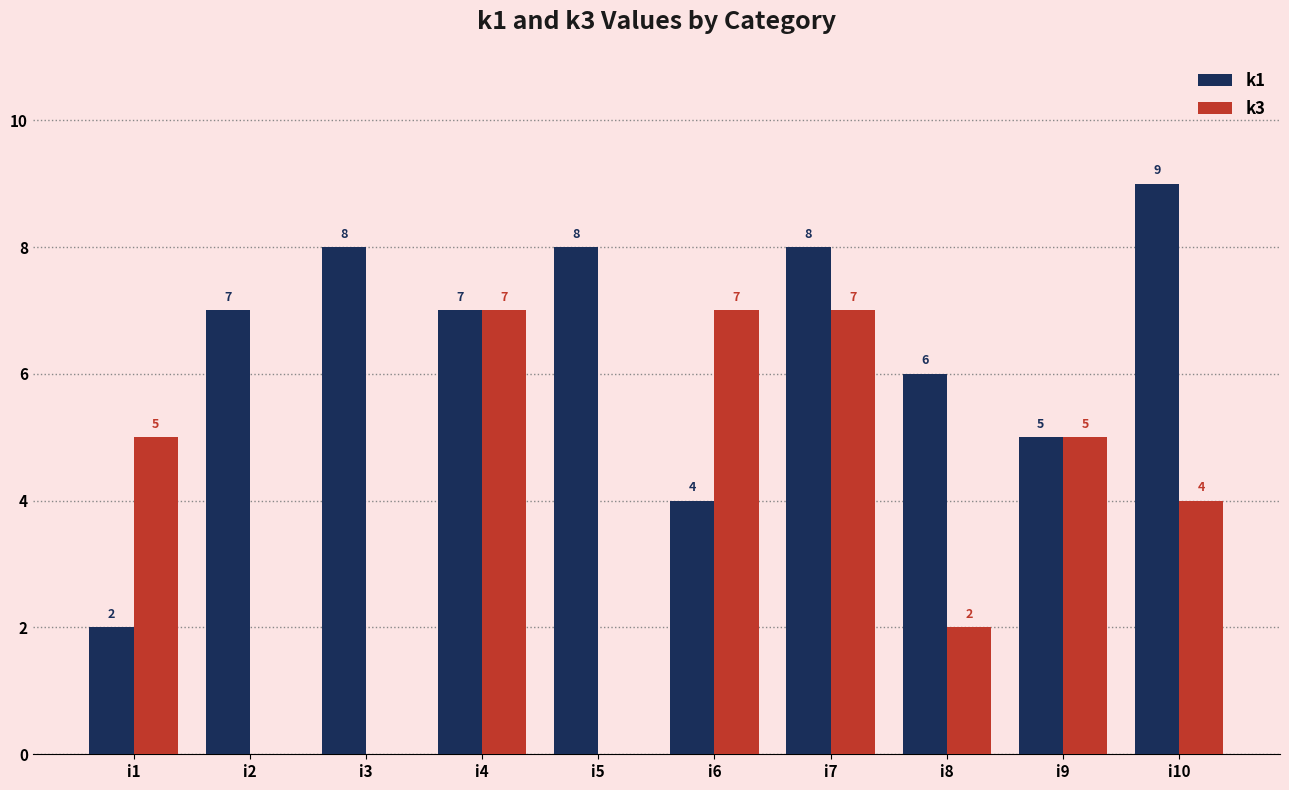

At which category does the chart reach its peak across all series?

i10